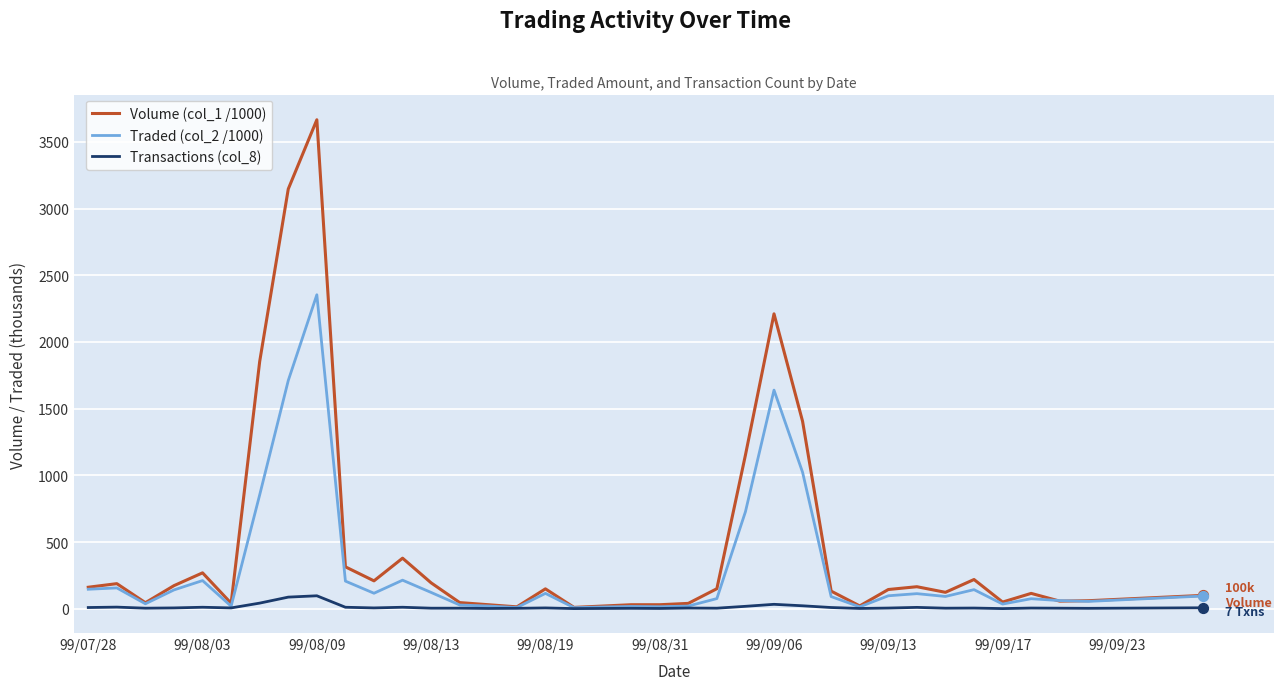

Which series has the largest total across all categories?

Volume (col_1 /1000)